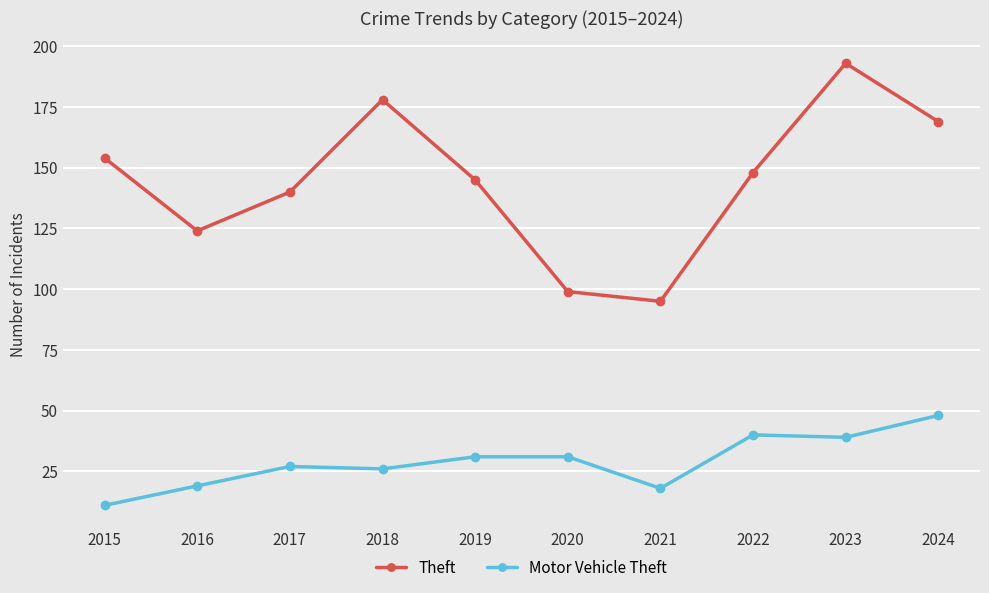

What is the sum of the Motor Vehicle Theft values at 2023 and 2018?

65